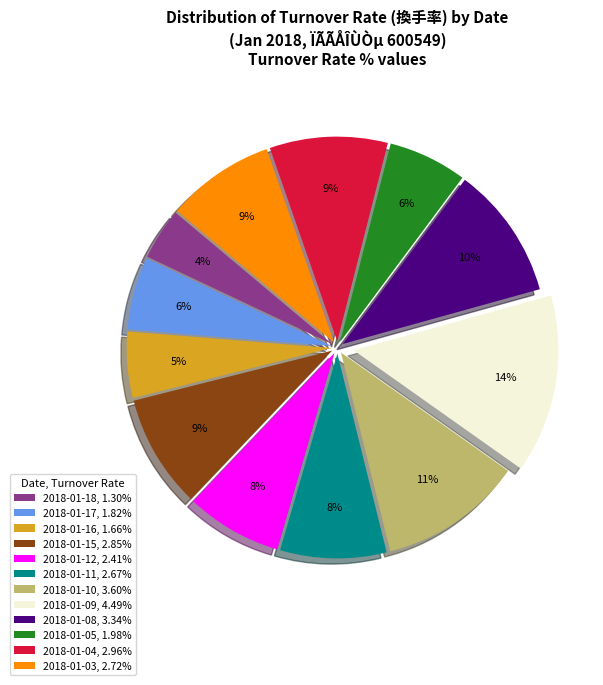

To the nearest percent, what portion does 2018-01-18 represent?

4%